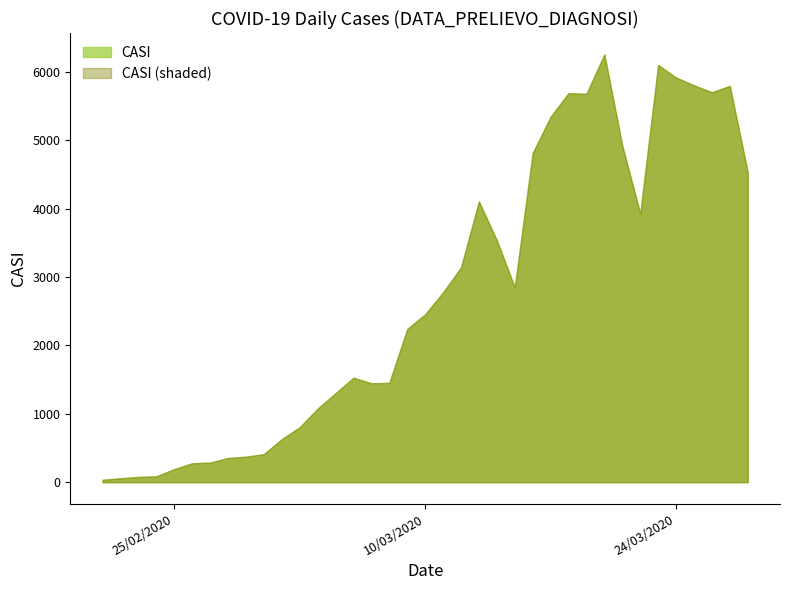

What is the difference between the maximum and minimum values?

6219